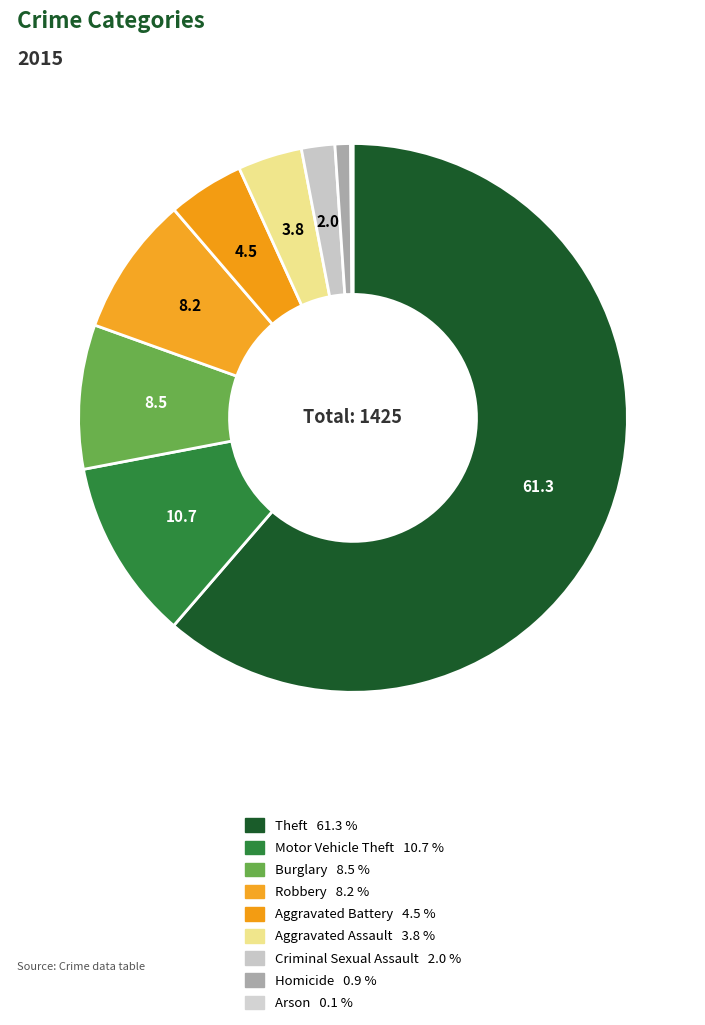

To the nearest percent, what portion does Robbery represent?

8%